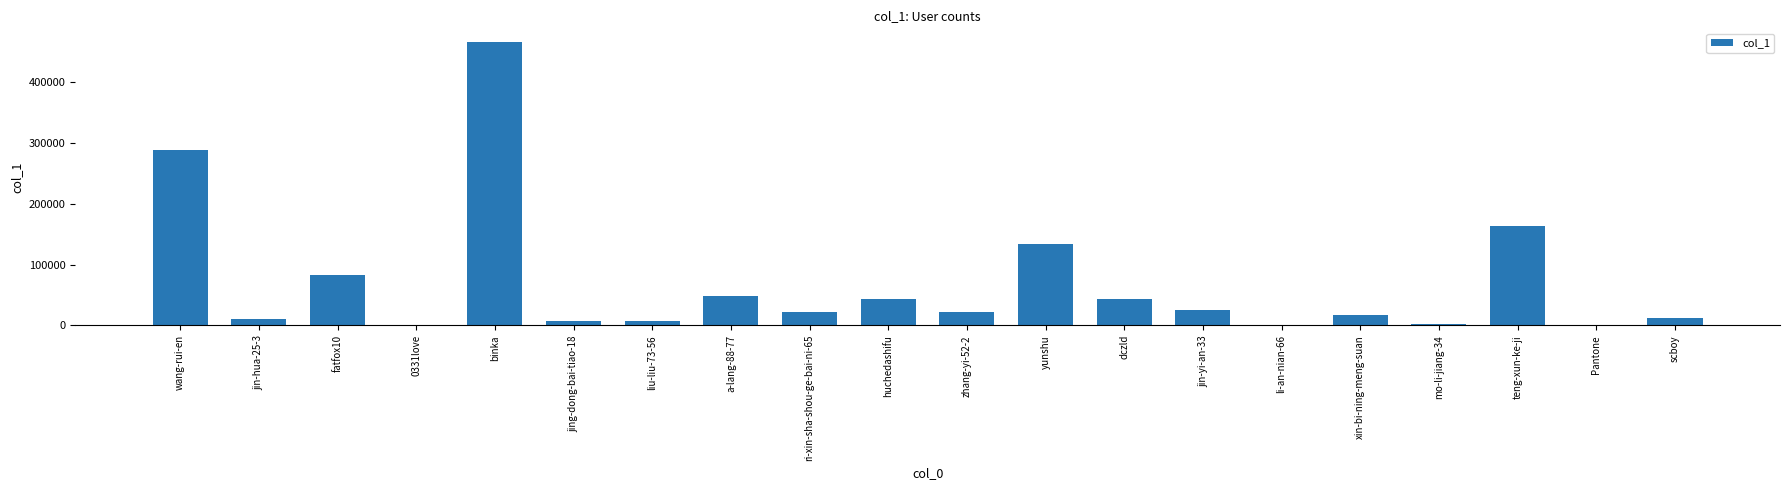

Where does the data first go above 22360?

wang-rui-en